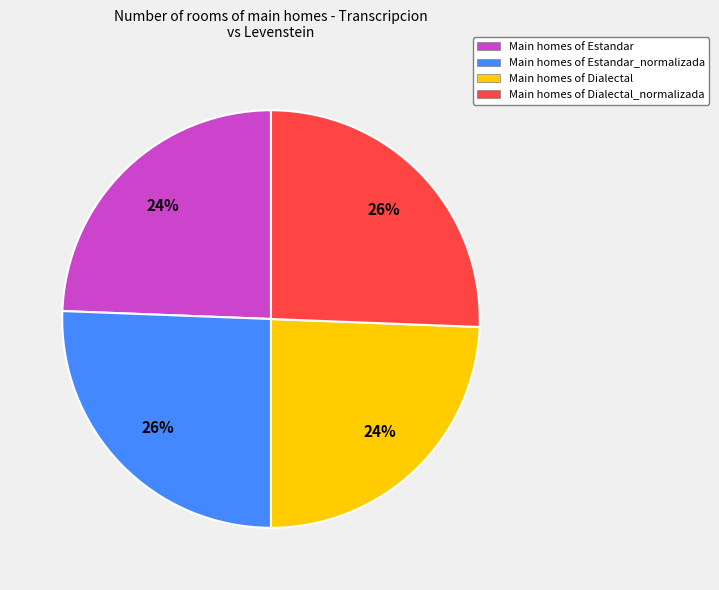

Does any single category account for the majority?

No